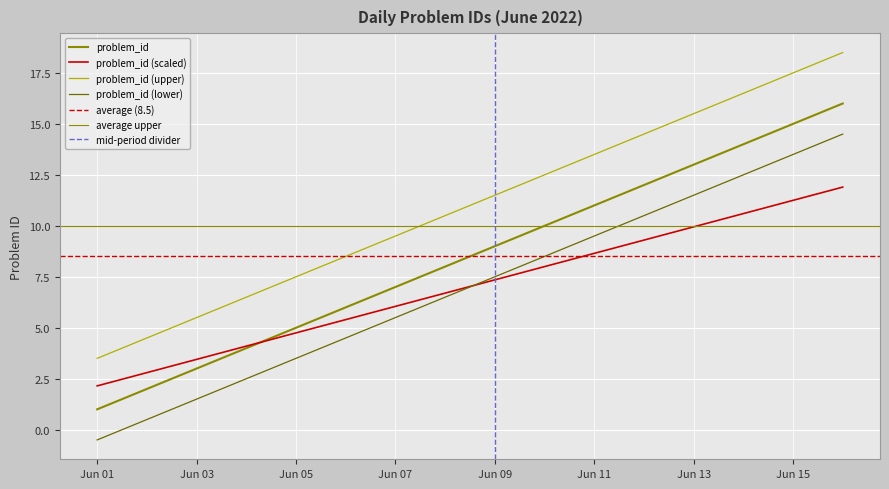

Reading right to left, list all the values displayed in this chart.

16	15	14	13	12	11	10	9	8	7	6	5	4	3	2	1